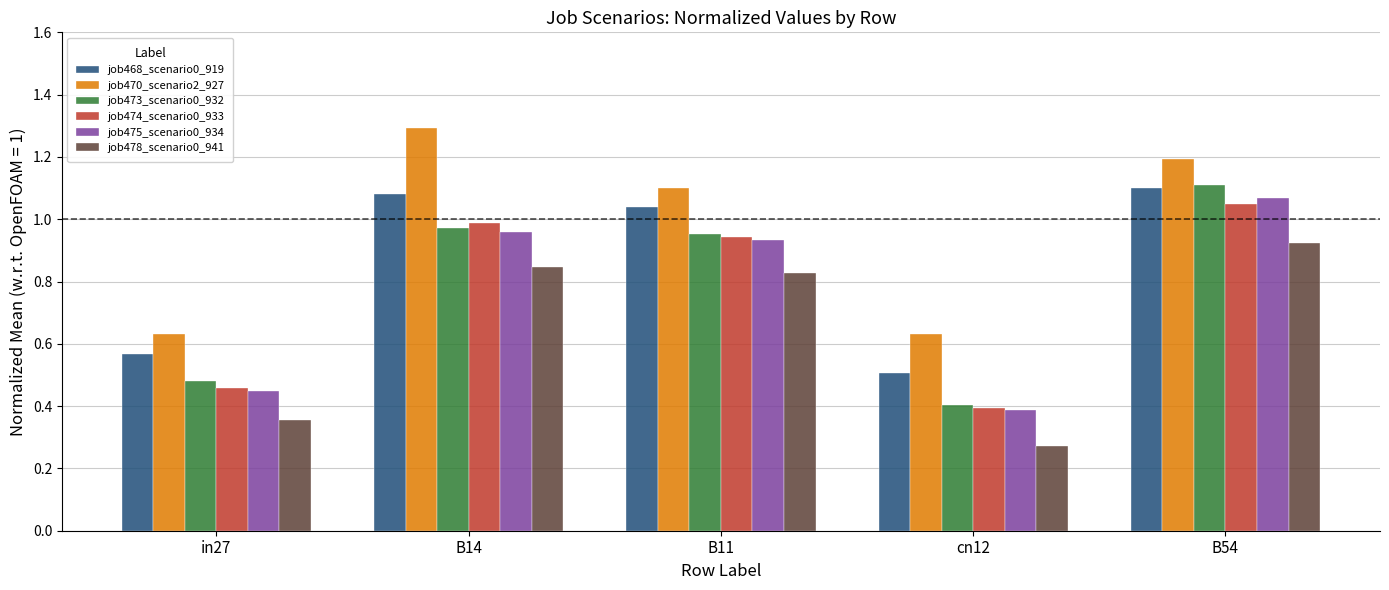

At which label is job473_scenario0_932 closest to 0?

cn12